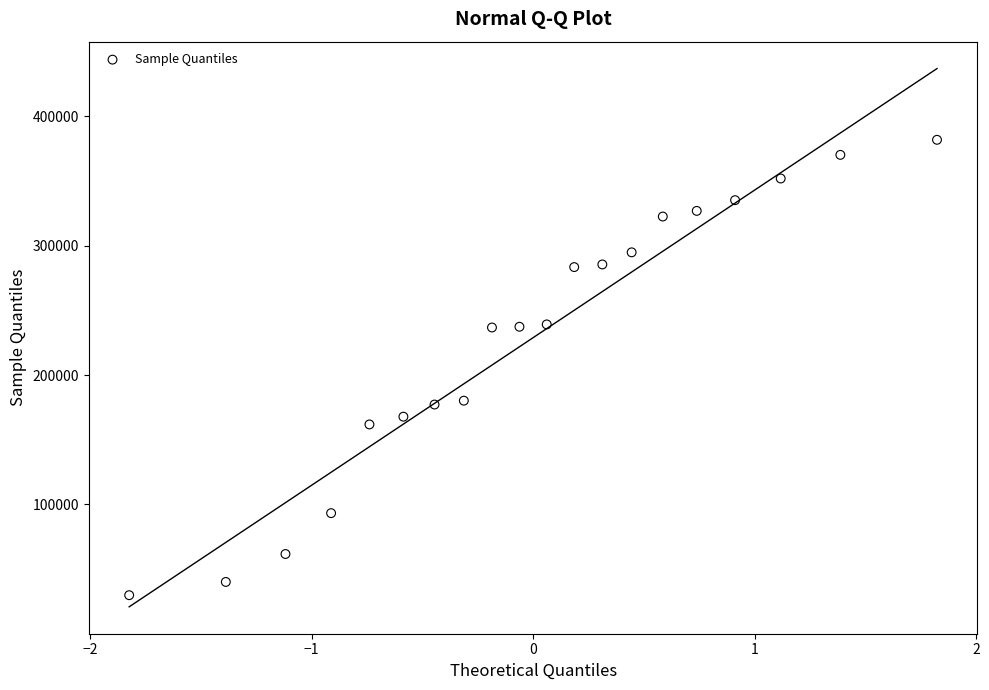

What is the range of Y values (max minus min)?

352040